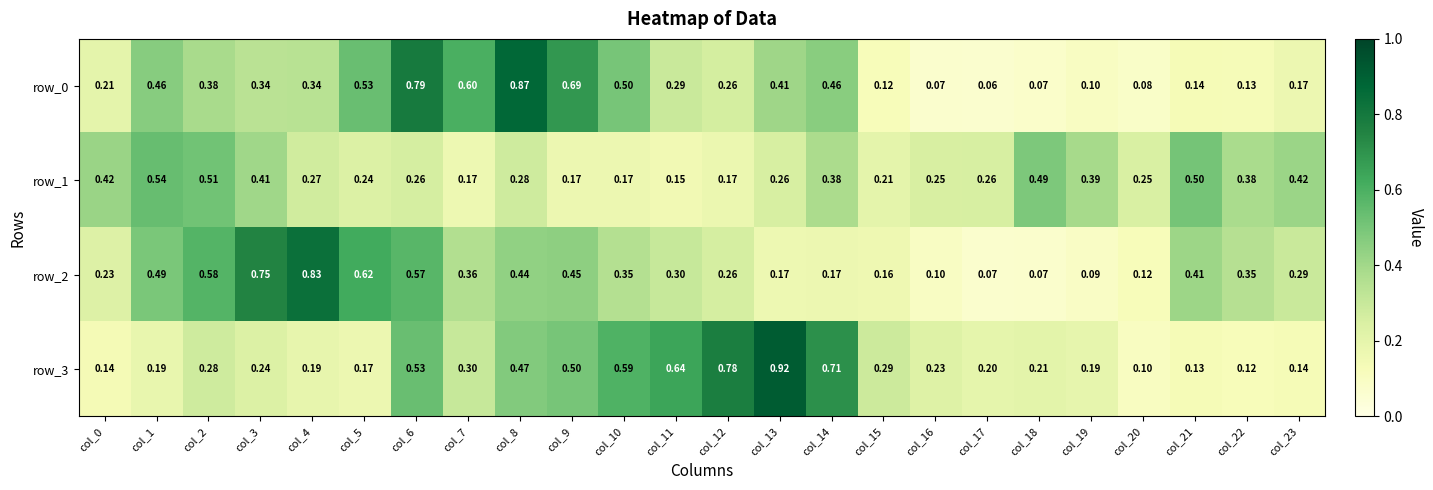

Is the value of row_0 at col_18 greater than the value of row_3 at col_10?

No